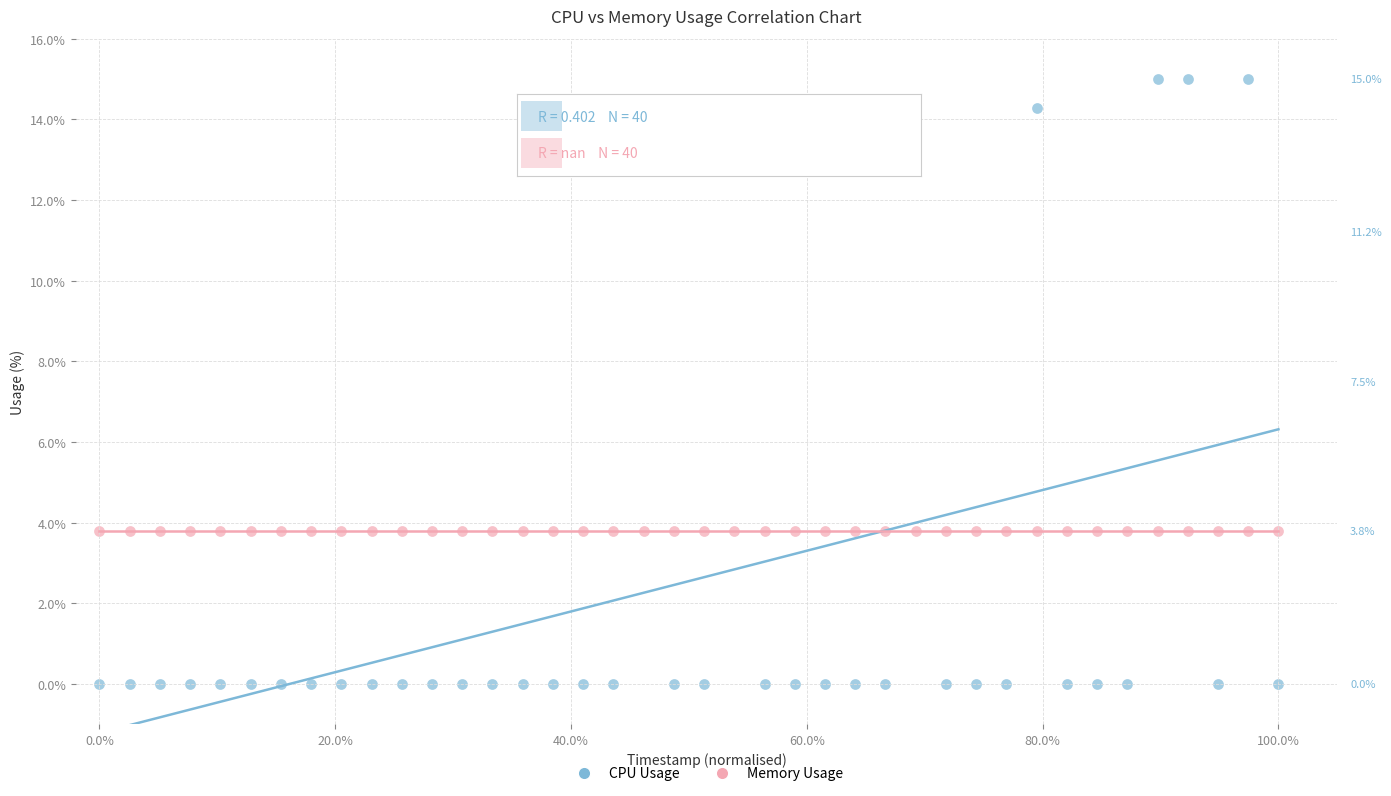

Which series contains the lowest Y value?

CPU Usage